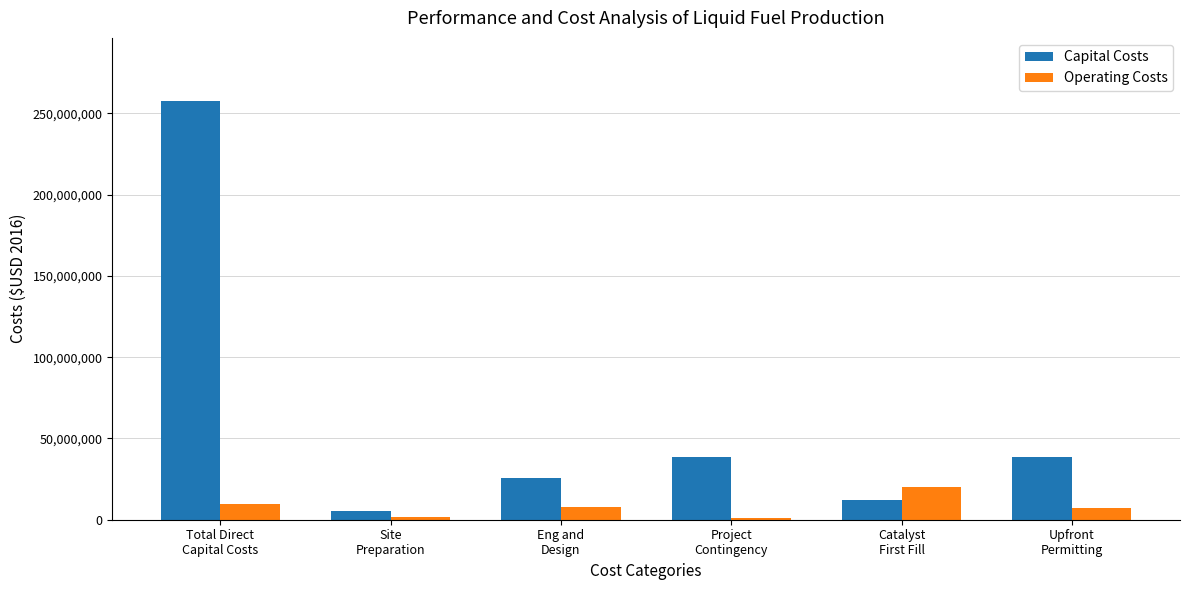

How many bars are there in each group?

2